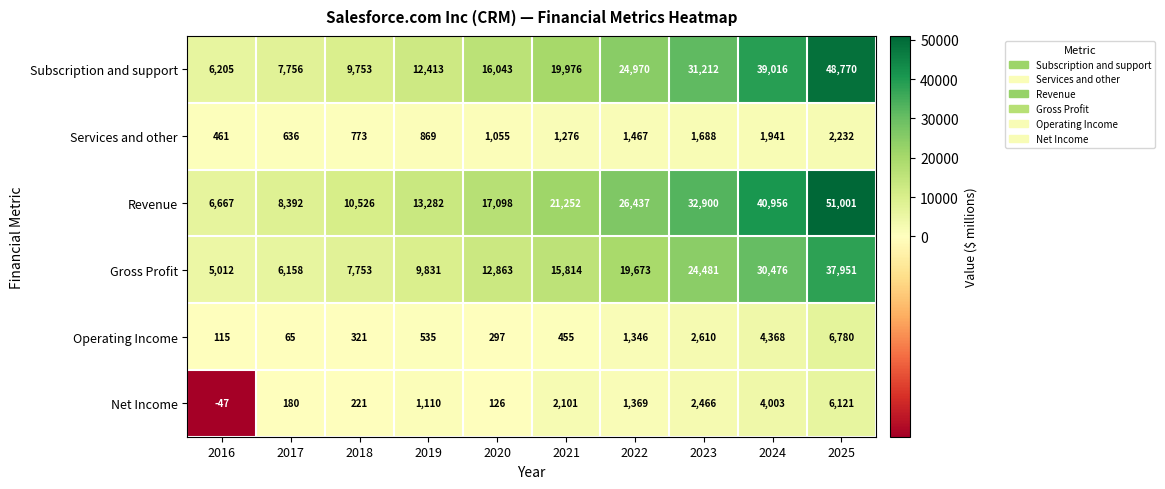

What is the maximum value shown in the chart?

51001